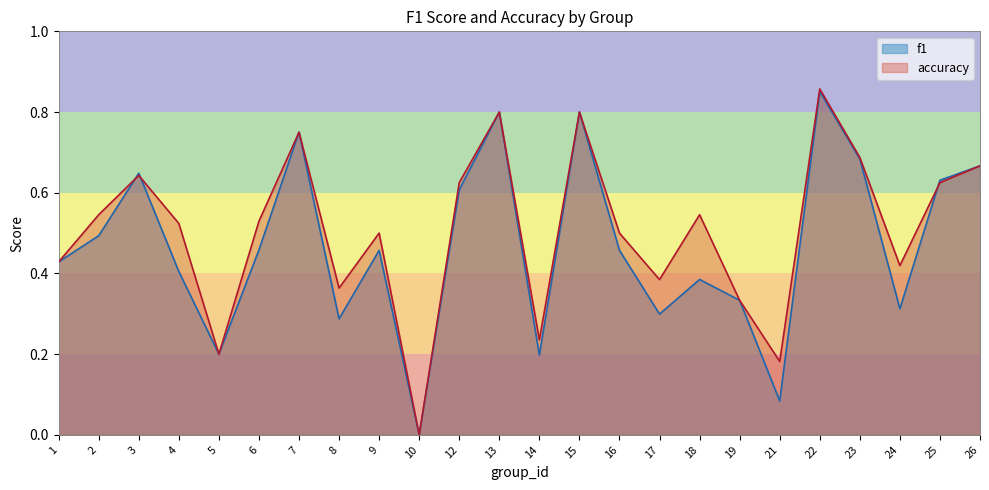

How many interior local valleys does the accuracy series have?

7